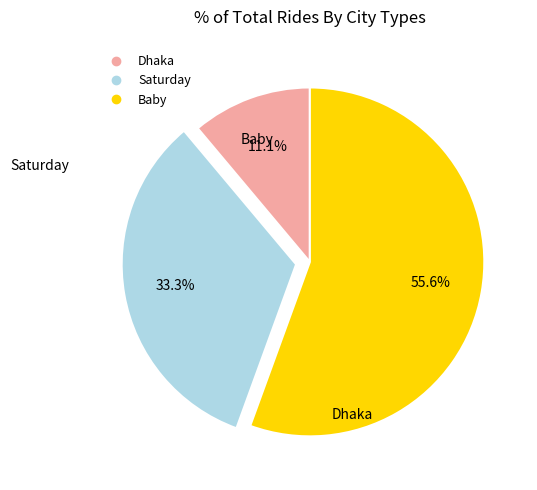

Does any single category account for the majority?

Yes